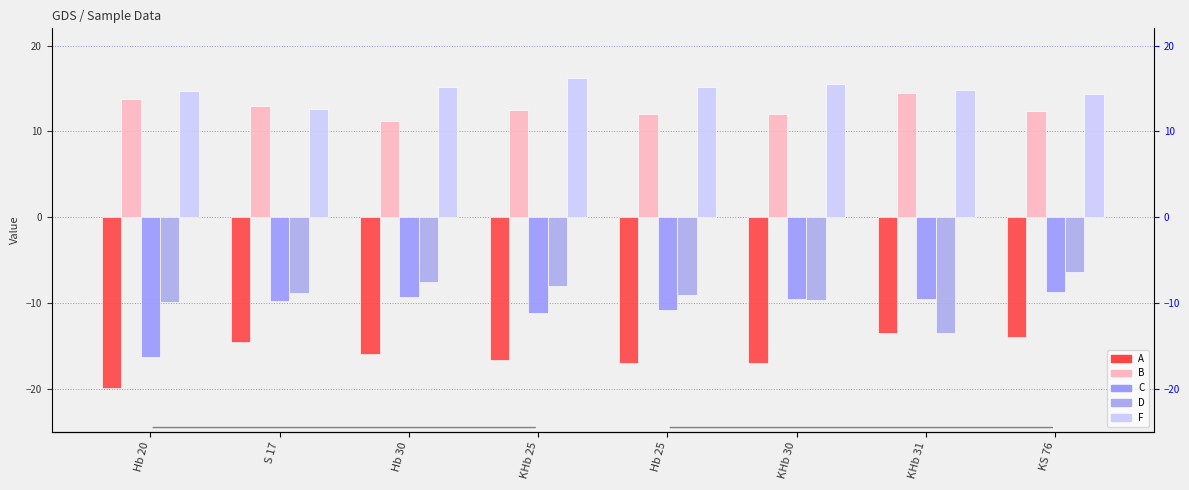

The D series shows -13.5 at KHb 31. True or false?

True